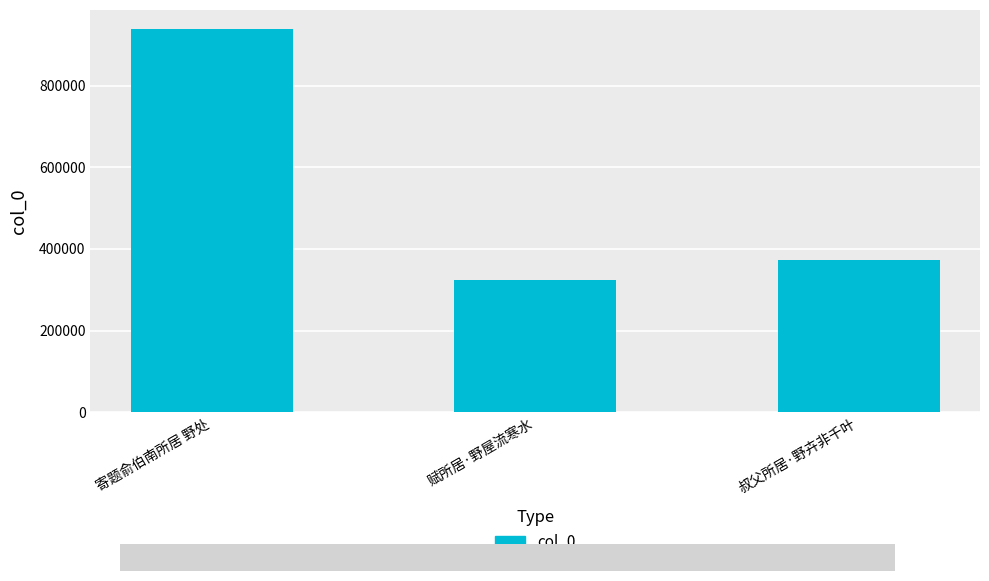

What is the change in value from 寄题俞伯南所居 野处 to 叔父所居·野卉非千叶?

-565877